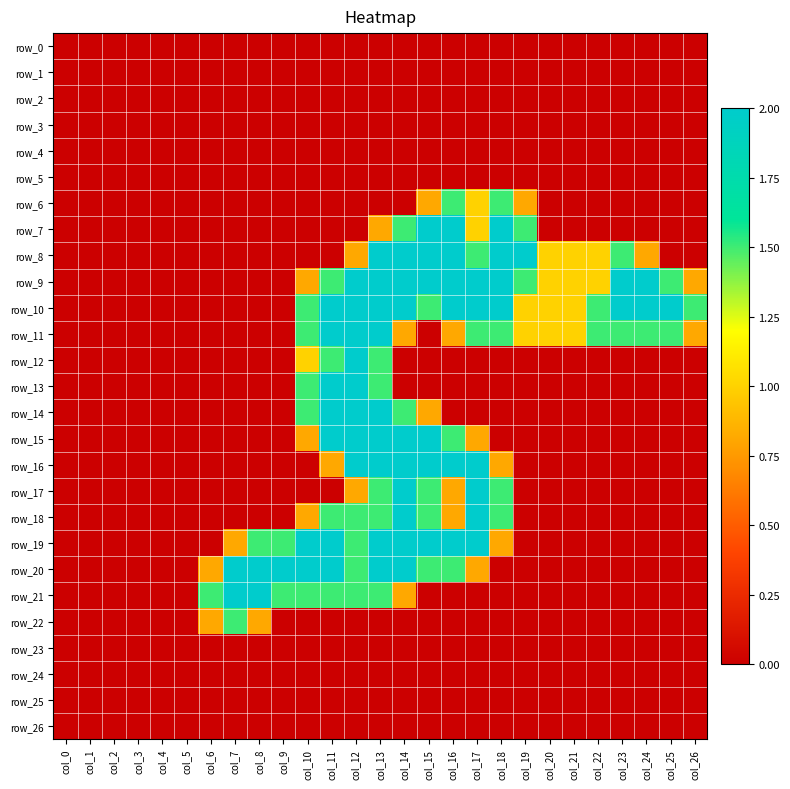

Which category has the highest value across all series?

col_15